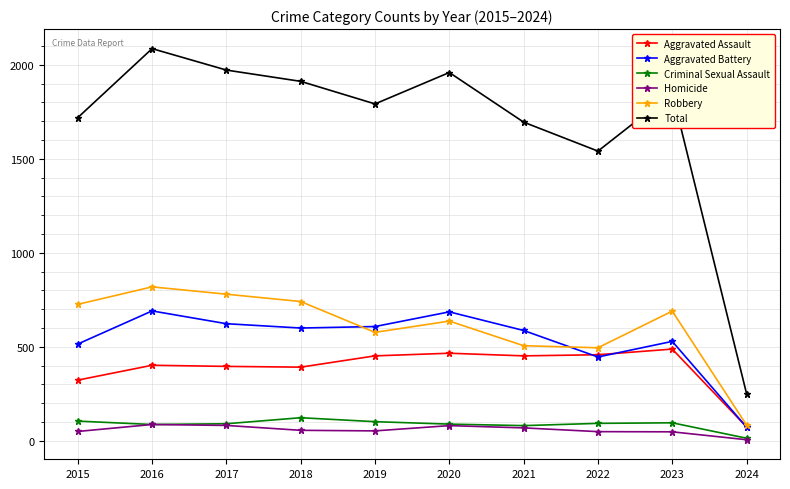

Which series has the widest spread of values?

Total